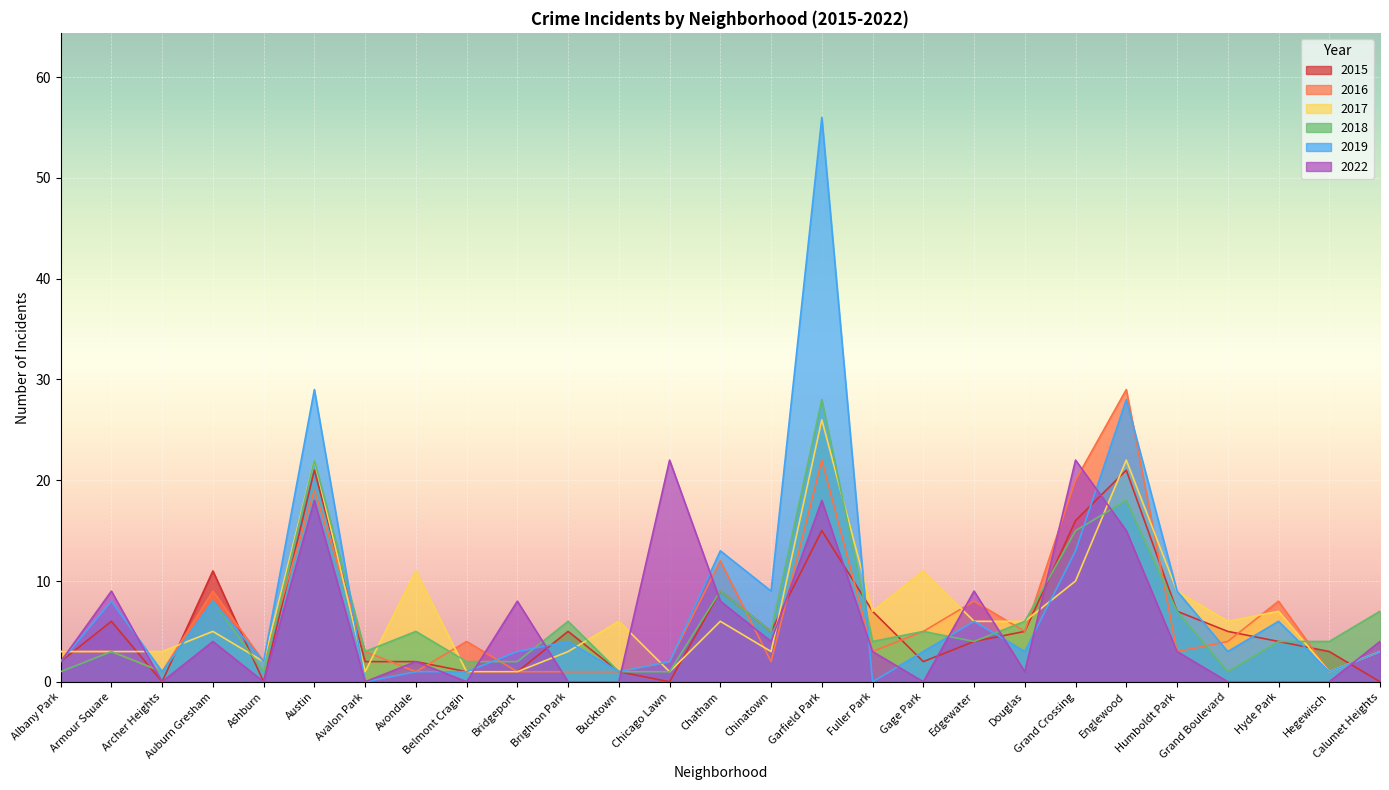

Where do 2017 and 2022 first cross each other?

Albany Park and Armour Square